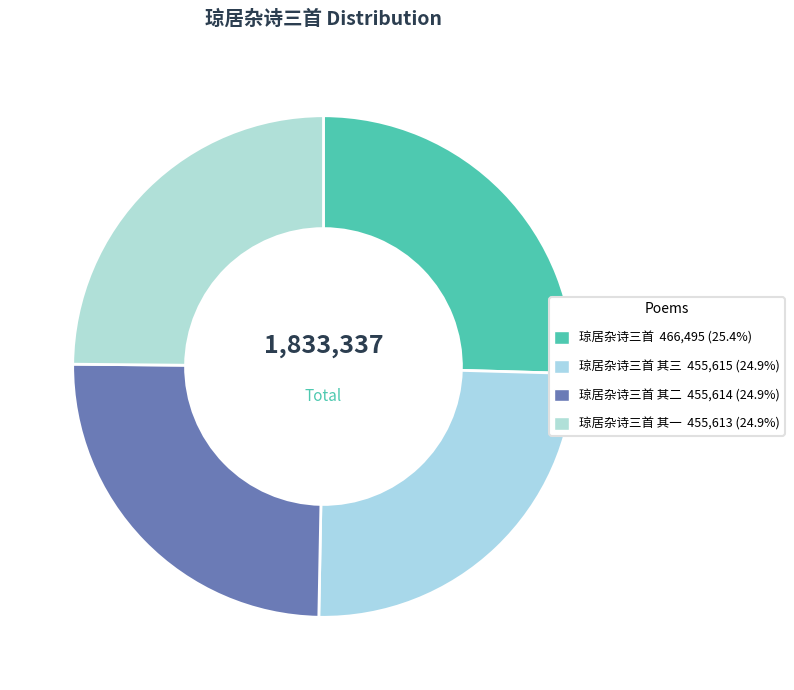

To the nearest percent, what is the average slice percentage?

25%